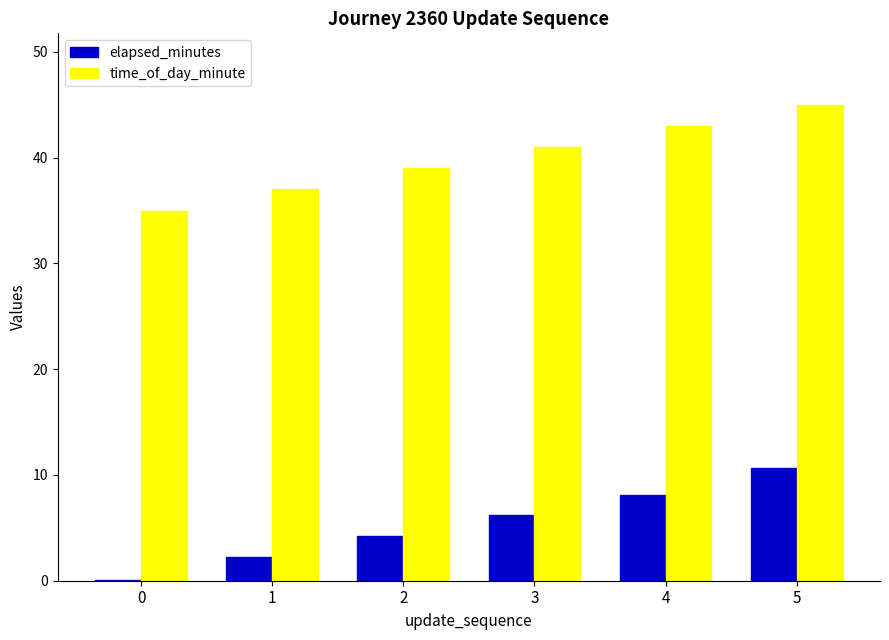

What is the sum of all elapsed_minutes values?

31.5